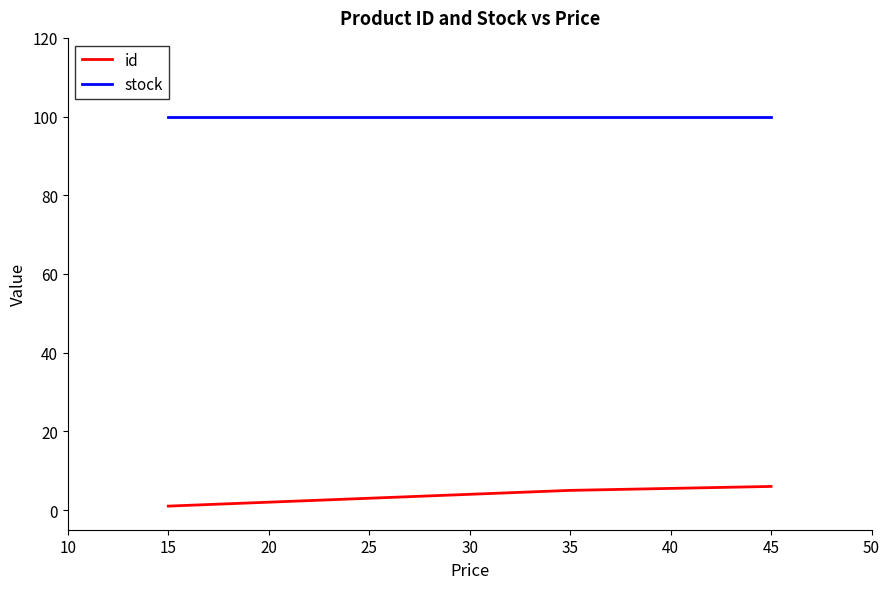

True or false: id and stock intersect in this chart.

False